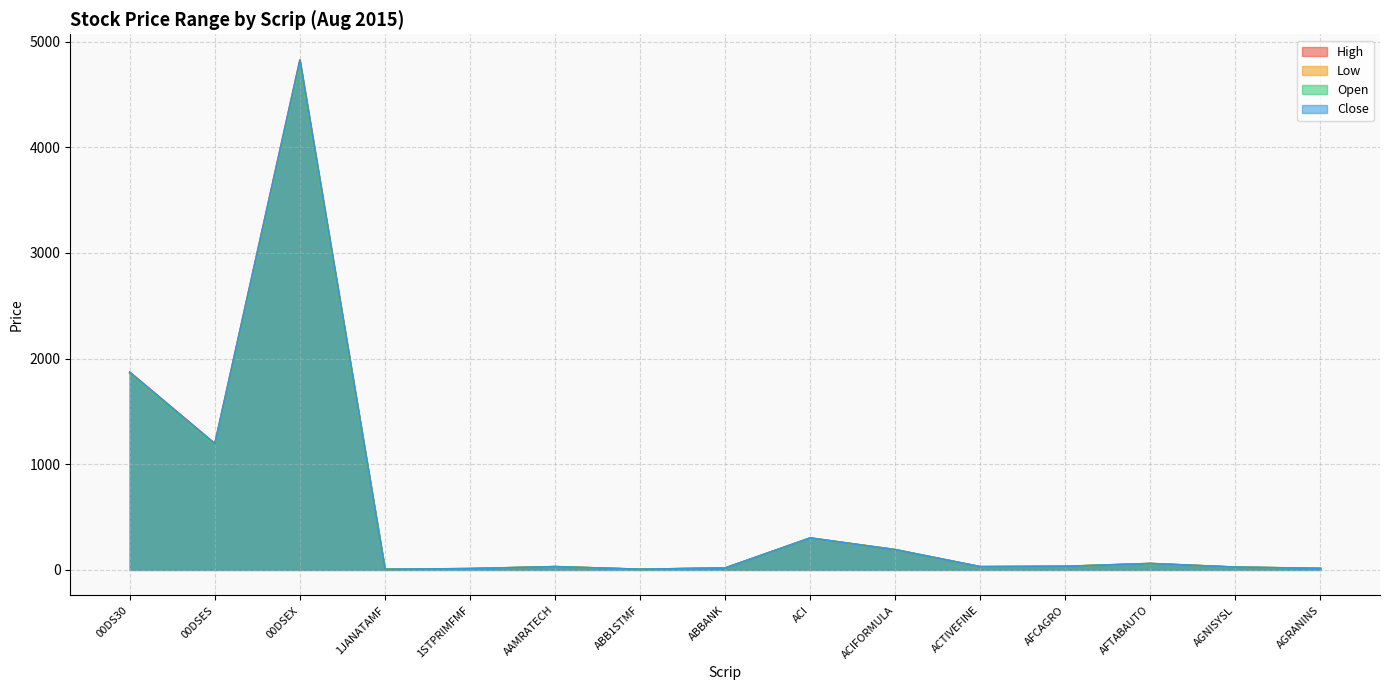

What is the difference between the highest and lowest values at ACTIVEFINE?

0.8